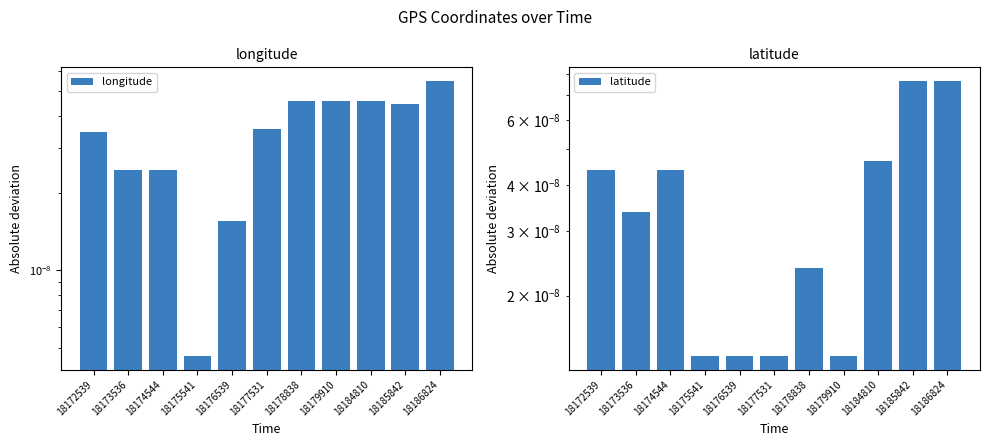

Is the value of latitude at 18184810 greater than the value of longitude at 18172539?

Yes